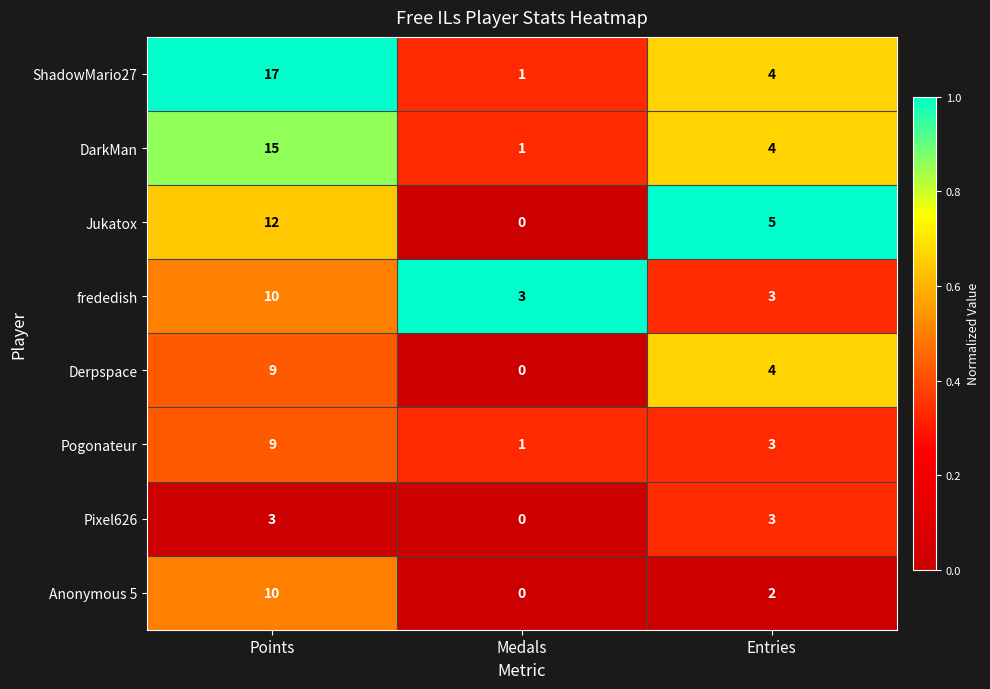

Where is Pixel626 nearest to the value 1?

Medals